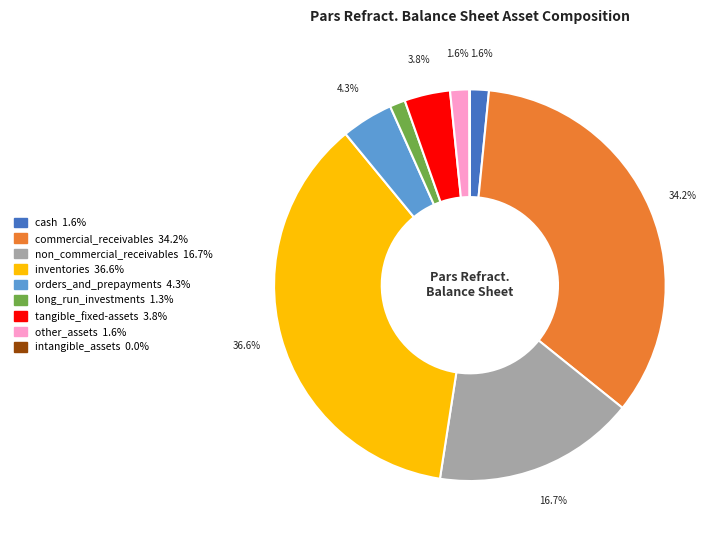

Approximately how many times larger is the value at non_commercial_receivables compared to orders_and_prepayments?

3.9